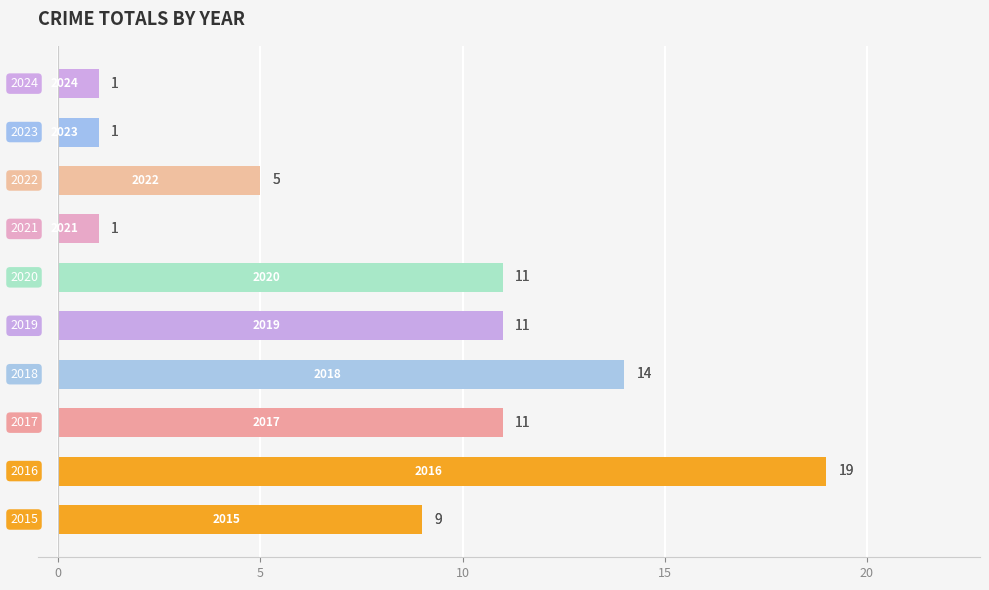

Does the chart contain any negative values?

No